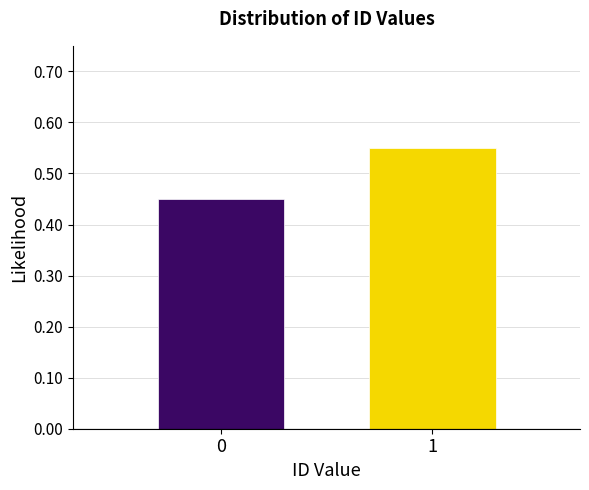

What is the sum of all values?

1.0